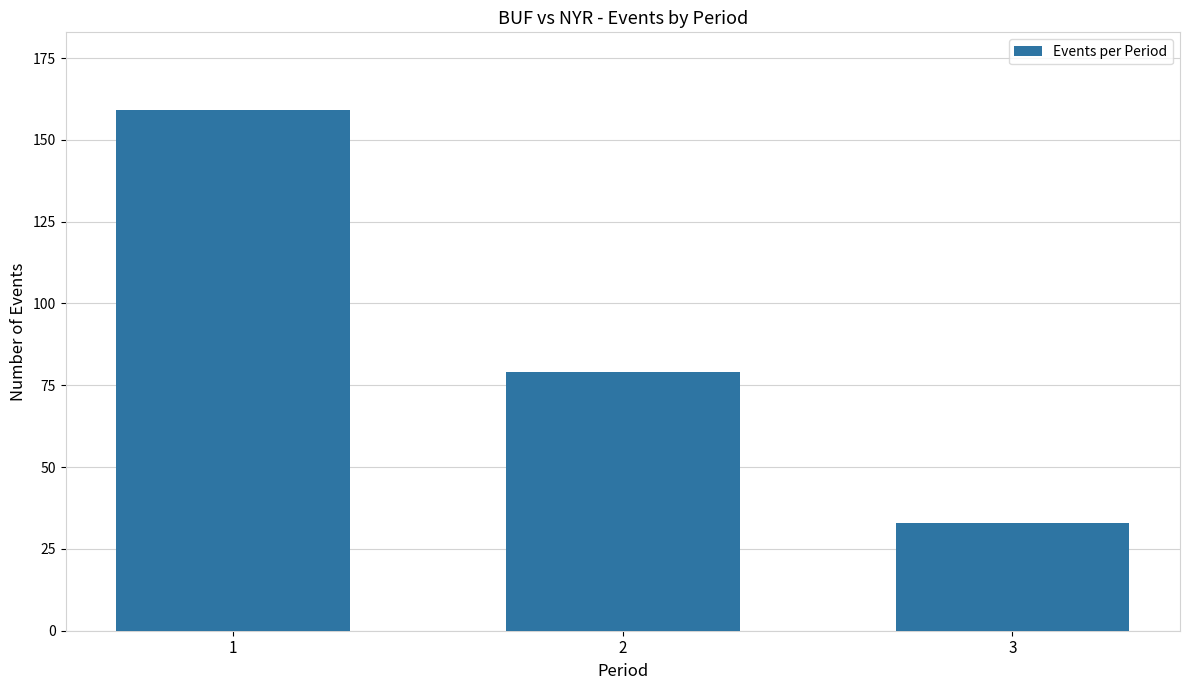

Which category has the highest value across all series?

1